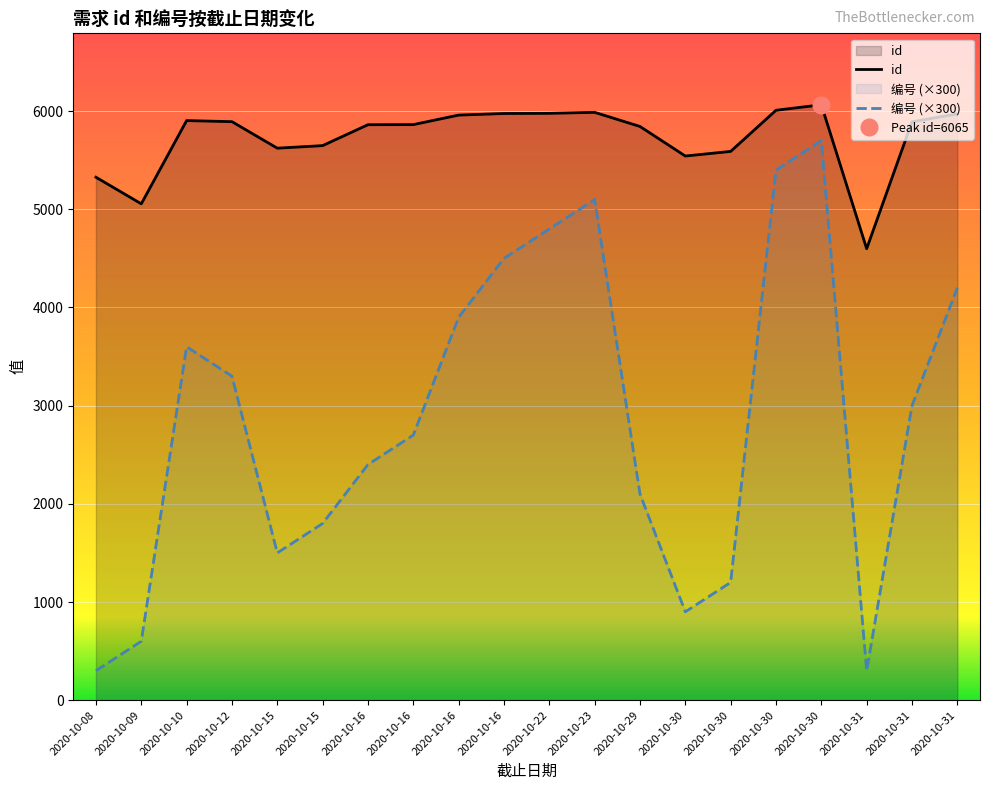

Which series has the largest range (max minus min)?

id